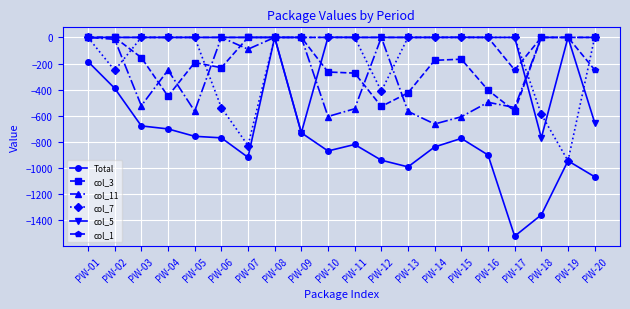

True or false: col_5 has more than 1 interior local peaks.

True